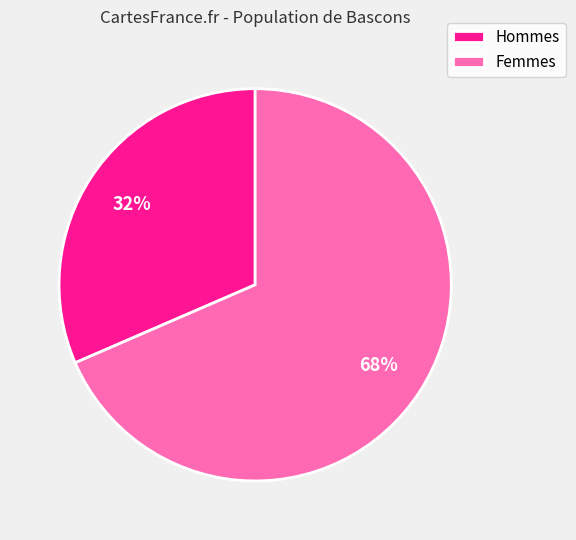

How many slices are in this pie chart?

2